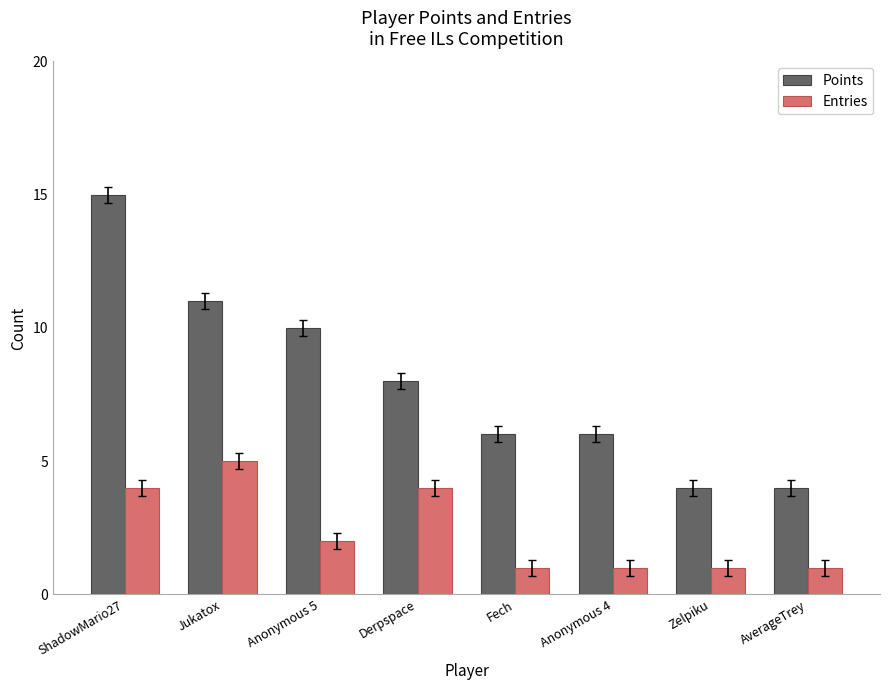

How many distinct data groups are displayed?

2